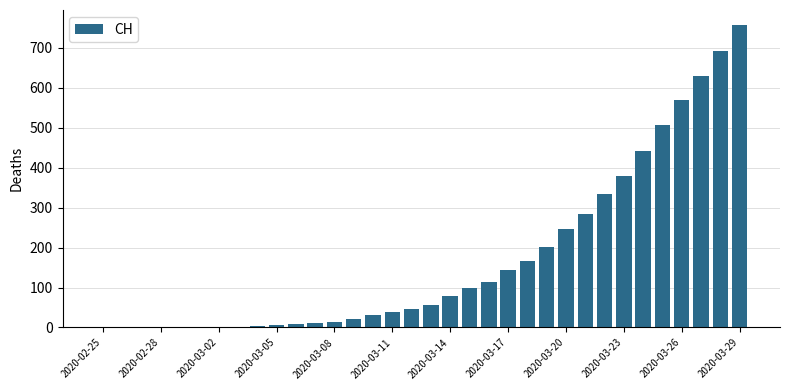

What is the sum of all values?

5882